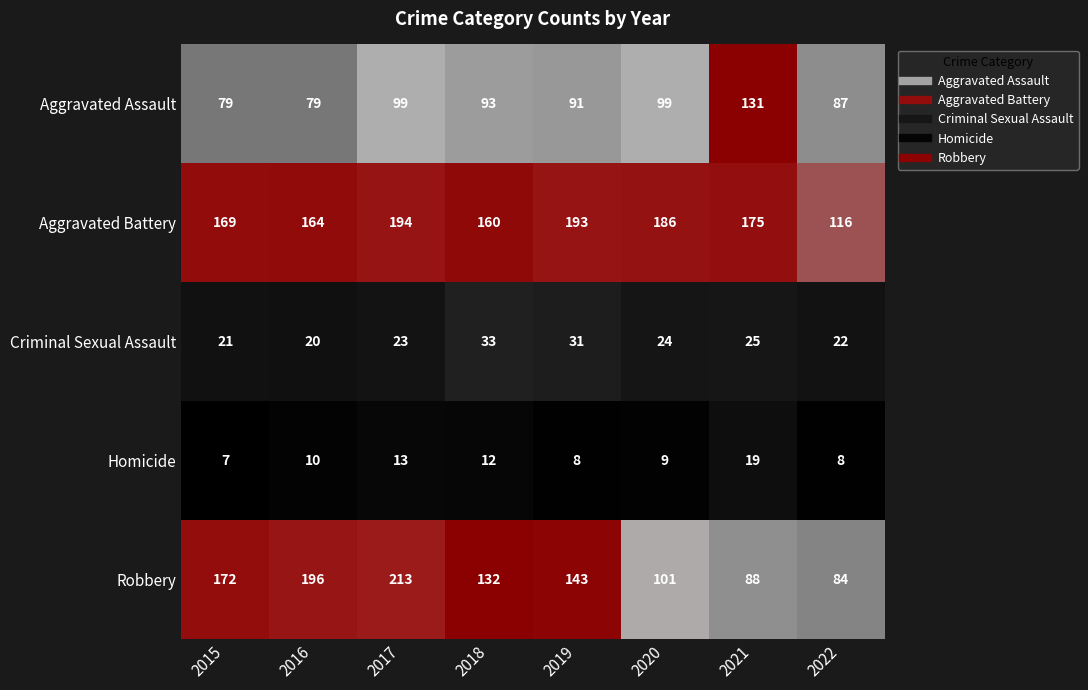

At 2022, list the series in order from largest to smallest.

Aggravated Battery, Aggravated Assault, Robbery, Criminal Sexual Assault, Homicide